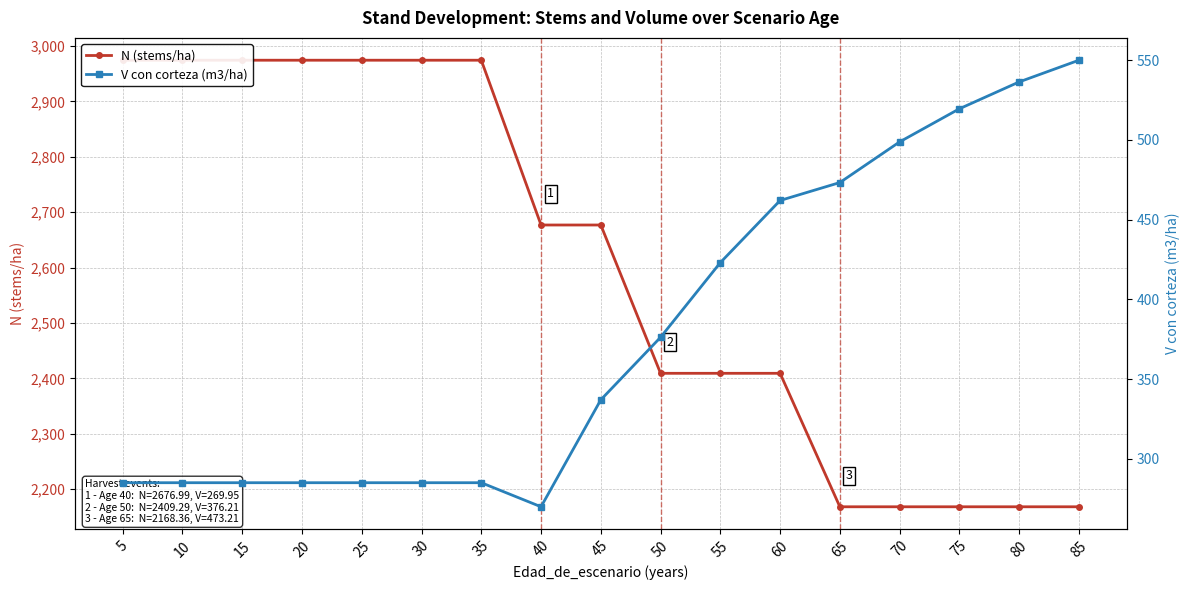

What is the difference between the N (stems/ha) values at 40 and 35?

297.4